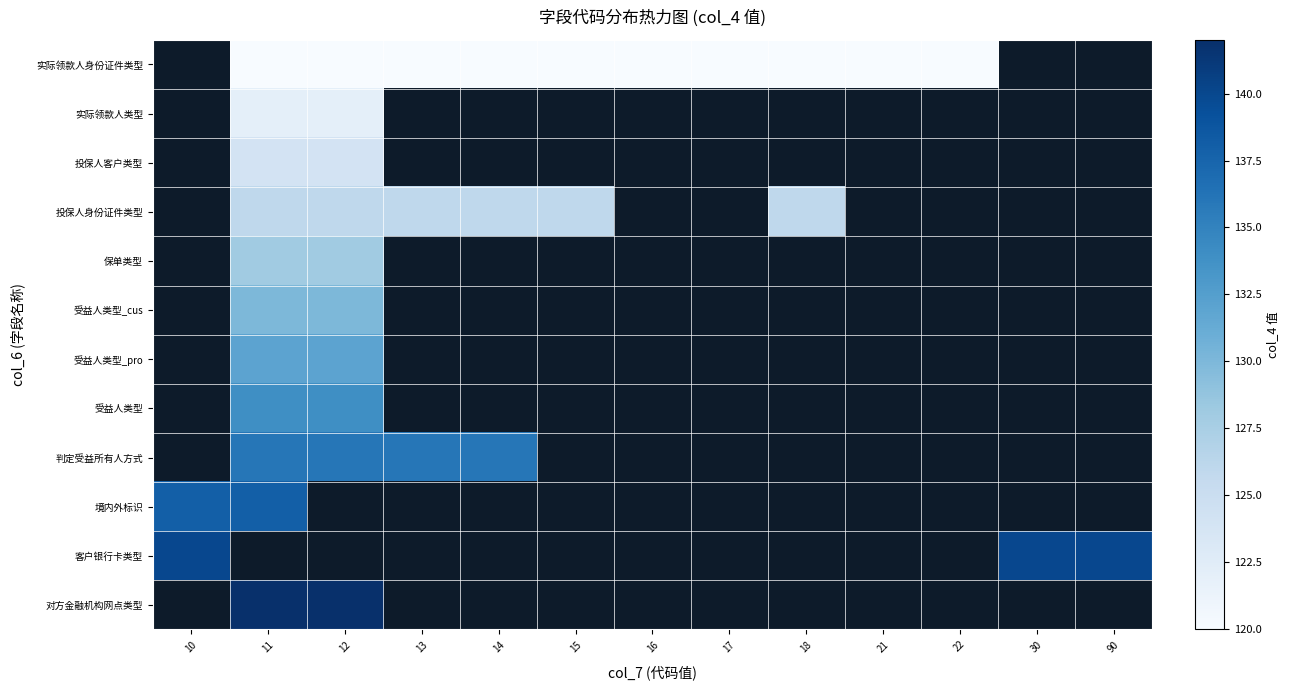

At which category does the chart reach its peak across all series?

11